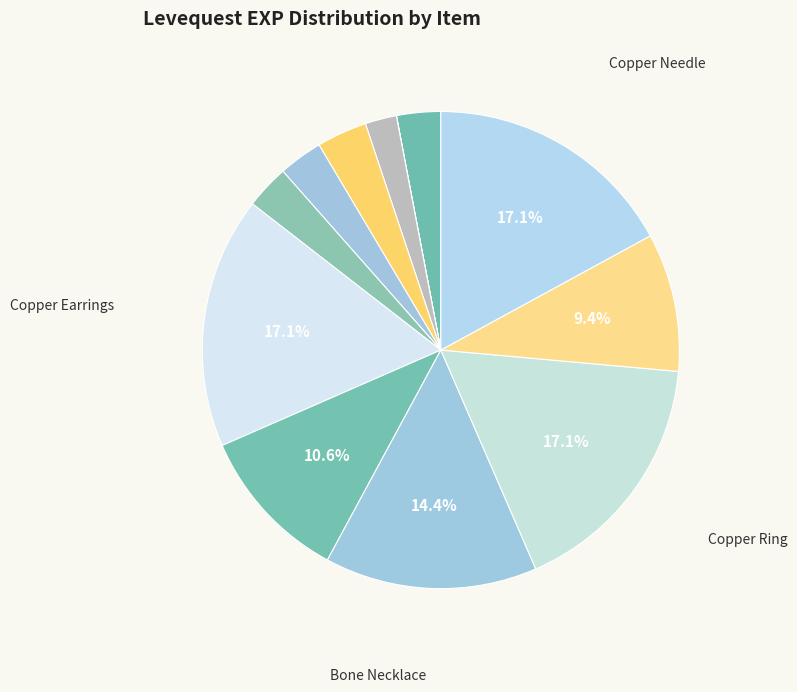

Count the number of slices in the pie.

12